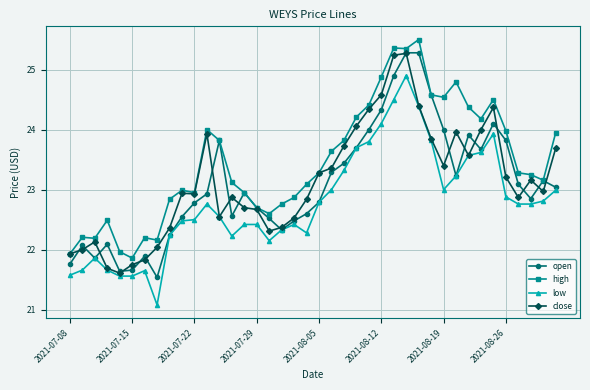

What is the value of the close point at the 25th from the left?

24.3